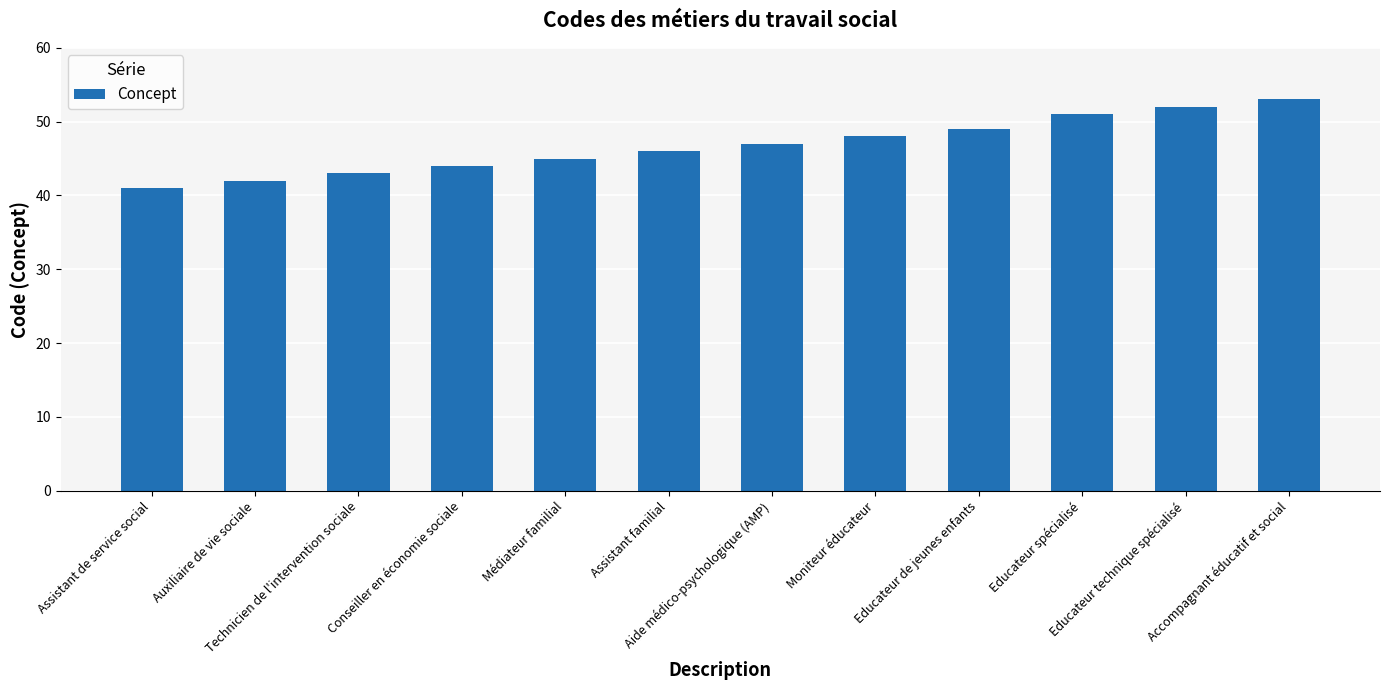

What is the difference between the maximum and minimum values?

12